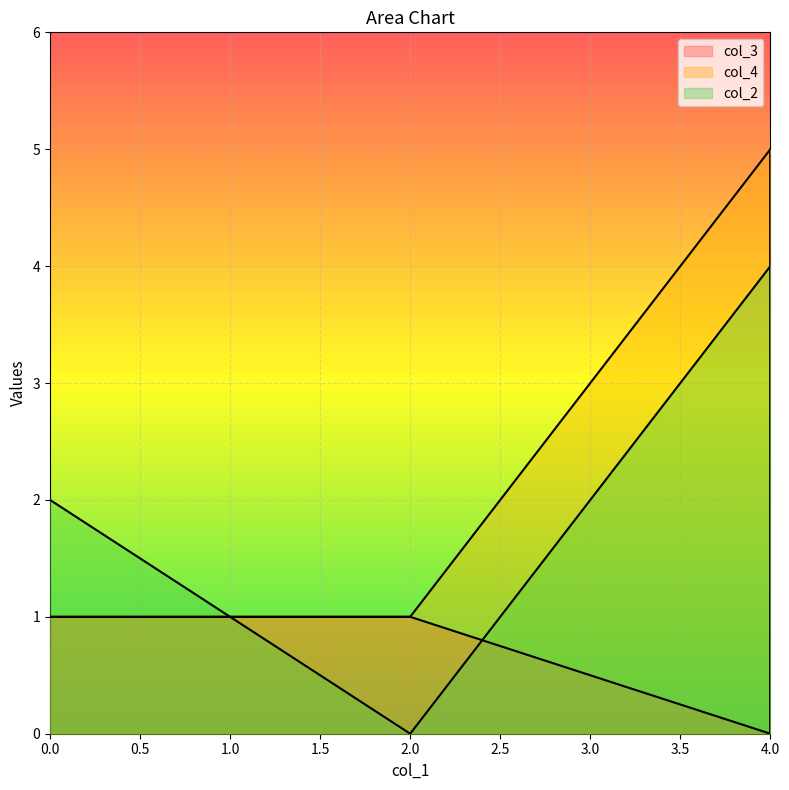

The col_3 series shows 0 at 2. True or false?

False